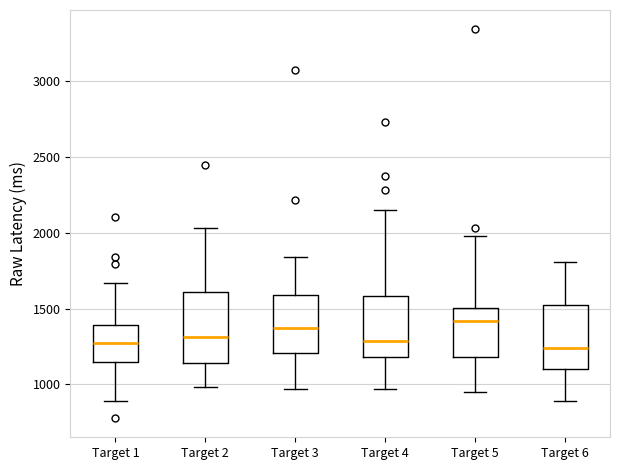

Reading left to right, read every box against the y-axis: the position of its median line, the range the box covers, and the ends of its whiskers. The values are not printed on the chart, so give them approximately, as read against the axis.

Target 1: median 1250, box 1150 to 1400, whiskers 900 to 1650
Target 2: median 1300, box 1150 to 1600, whiskers 1000 to 2050
Target 3: median 1350, box 1200 to 1600, whiskers 950 to 1850
Target 4: median 1300, box 1200 to 1600, whiskers 950 to 2150
Target 5: median 1400, box 1200 to 1500, whiskers 950 to 2000
Target 6: median 1250, box 1100 to 1500, whiskers 900 to 1800